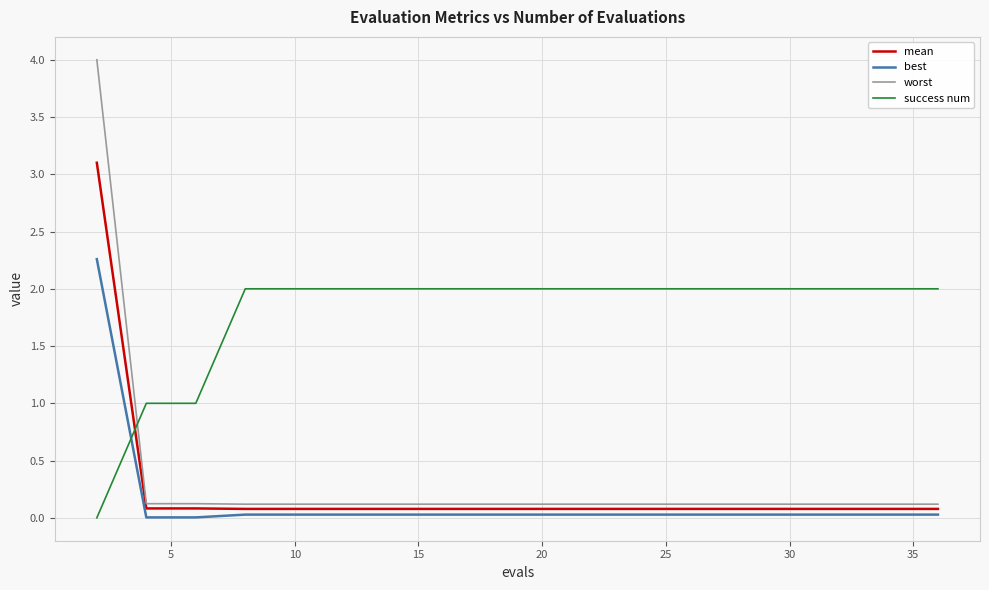

How many lines are shown in the chart?

4